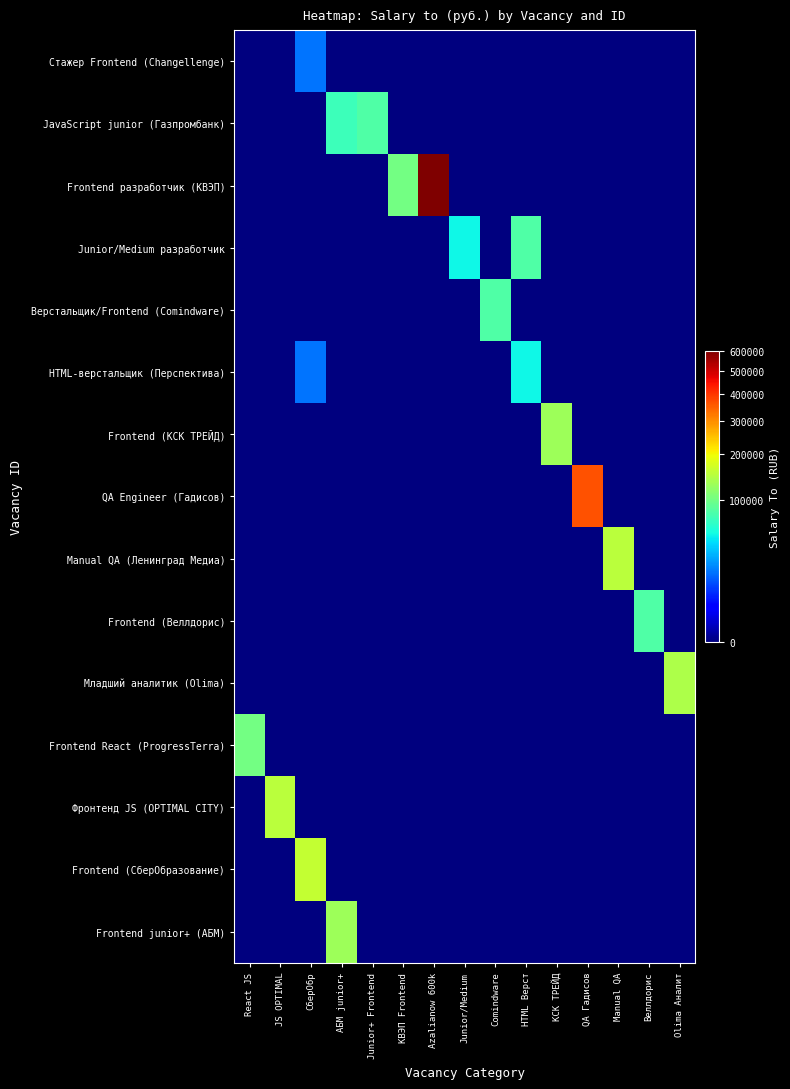

Which series has the largest total across all categories?

Frontend разработчик (КВЭП)